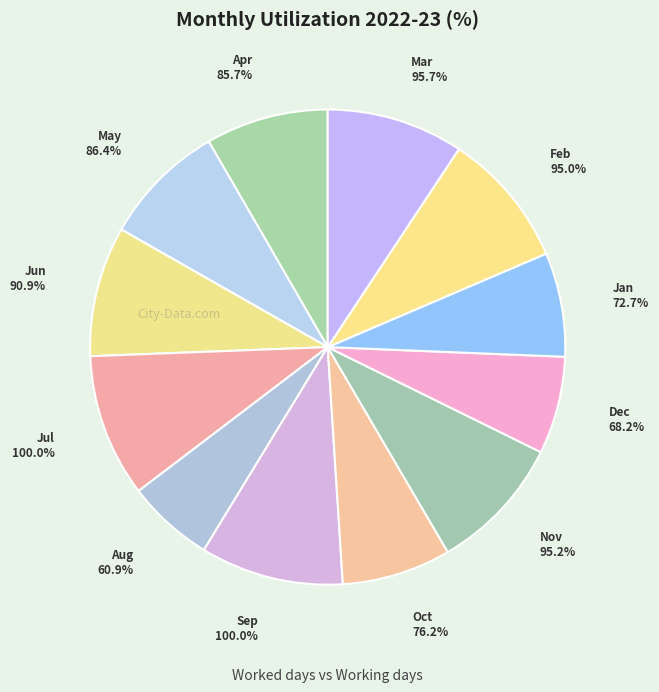

True or false: Oct accounts for 7% of the total.

True